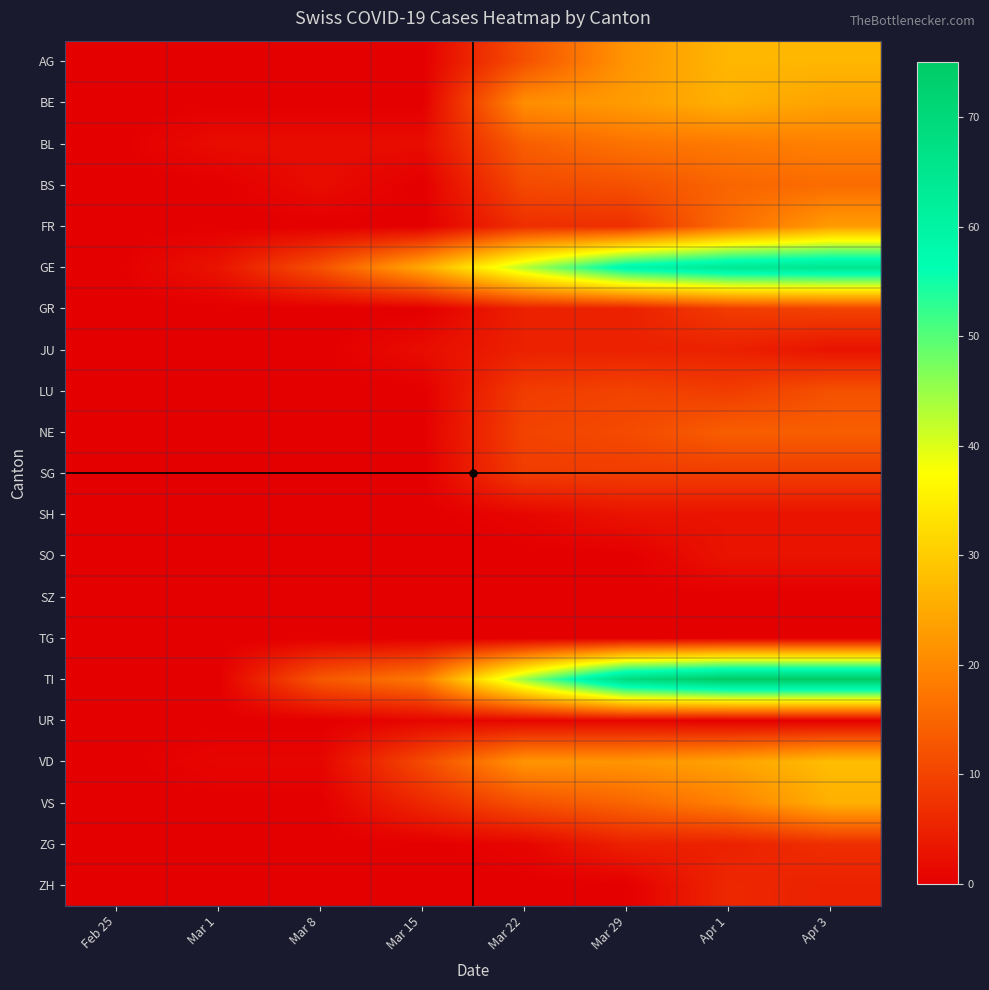

What is the total value across all series at Apr 3?

369